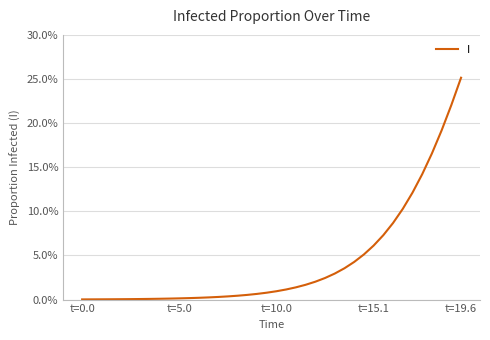

At which label is the value closest to 0?

t=0.0